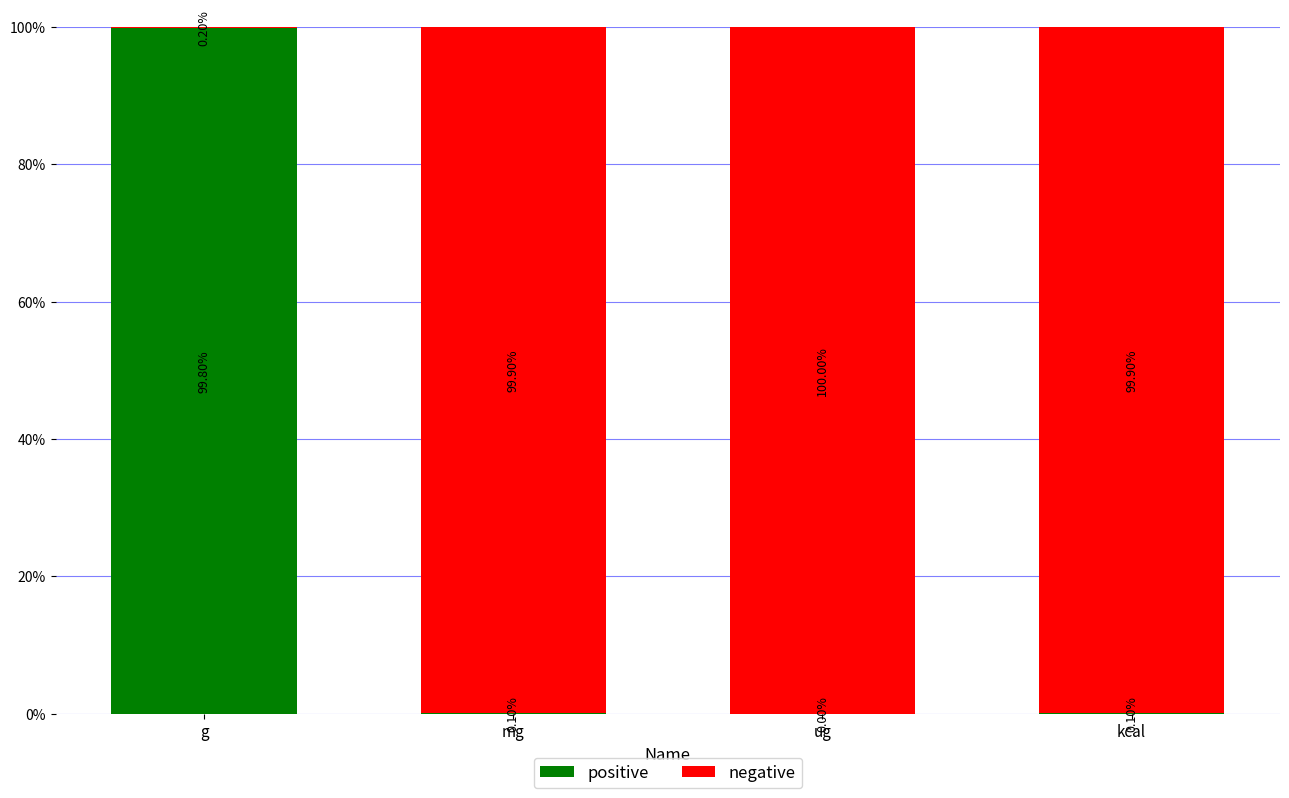

What is the sum of all positive values?

100.0